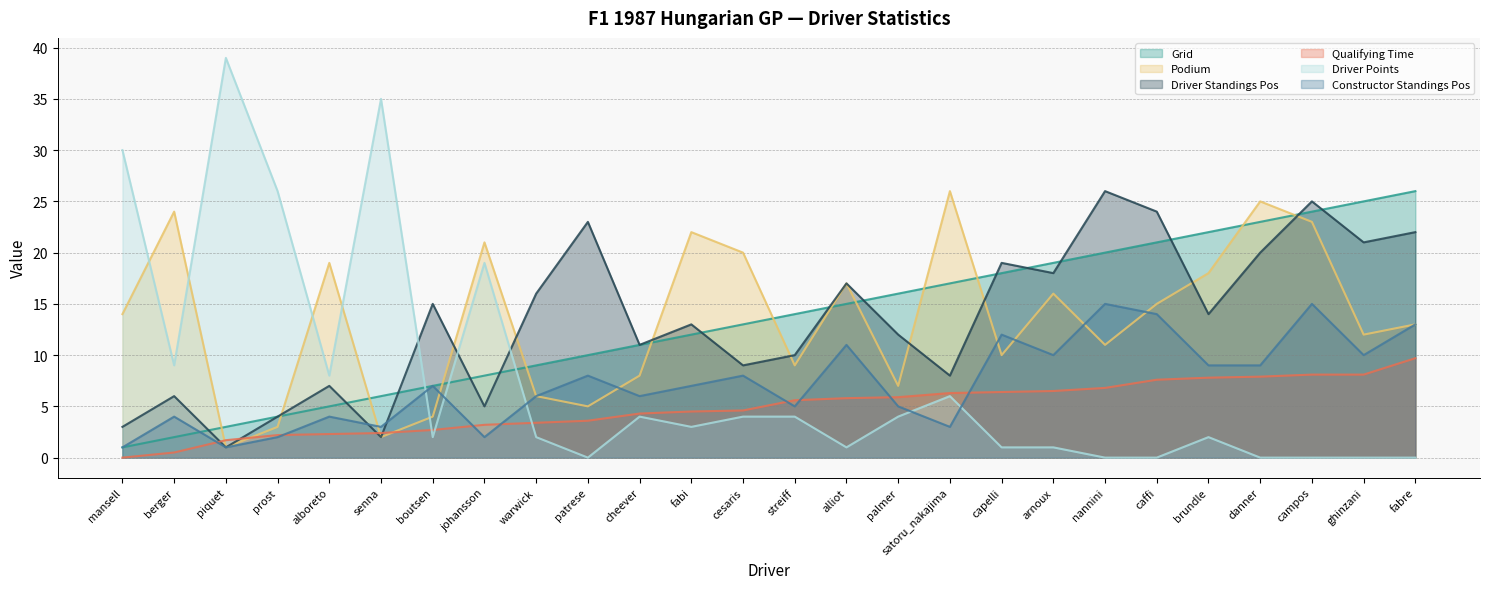

At which label does grid first exceed 14?

alliot